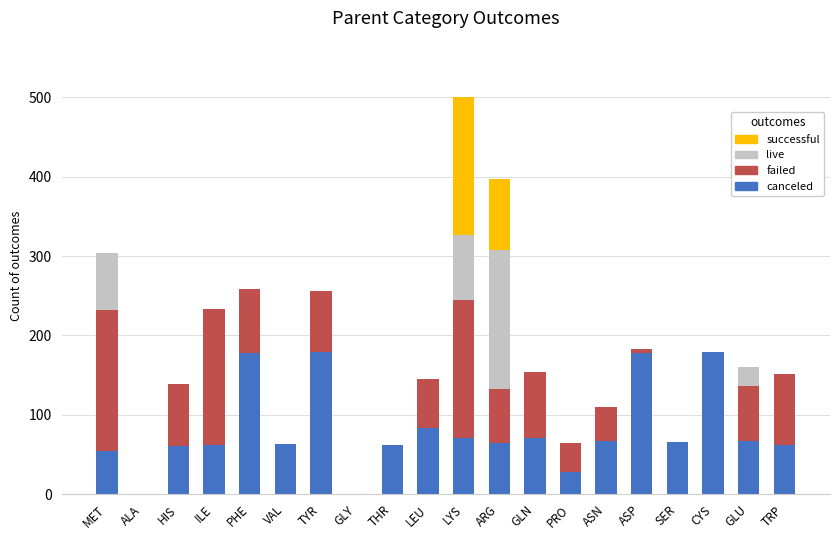

What are all the series names shown in the legend?

successful, live, failed, canceled